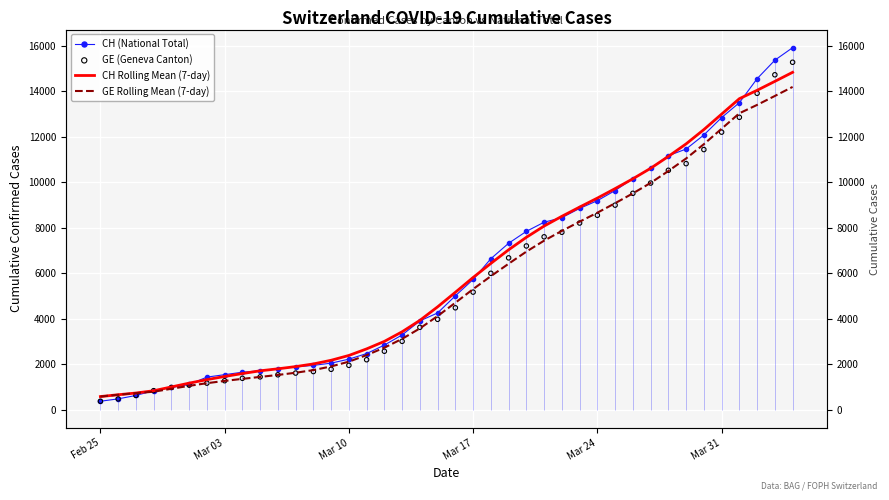

Which series has the widest spread of Y values?

CH (National Total)